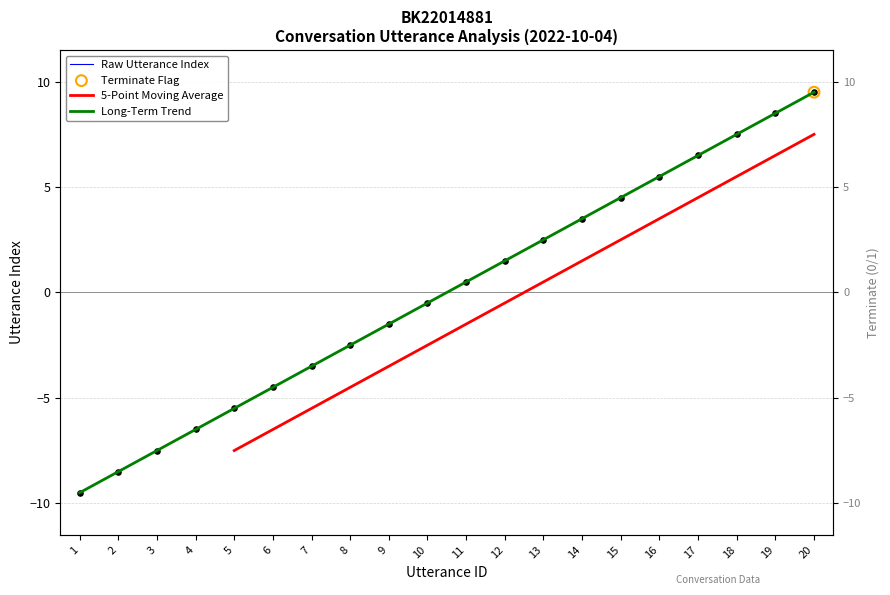

What is the change in value from 6 to 9?

+3.0